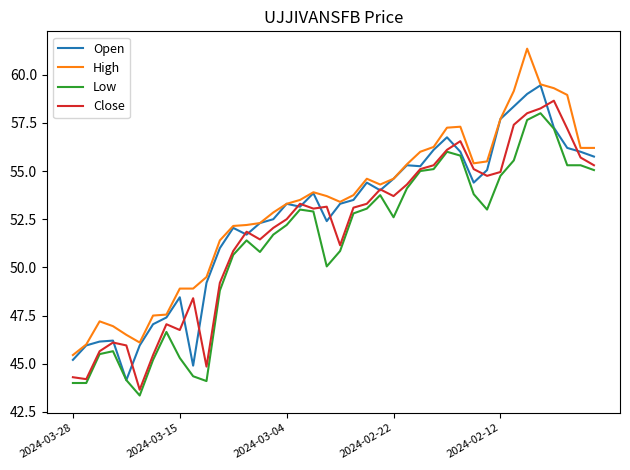

Does the chart display data point markers on the line(s)?

No